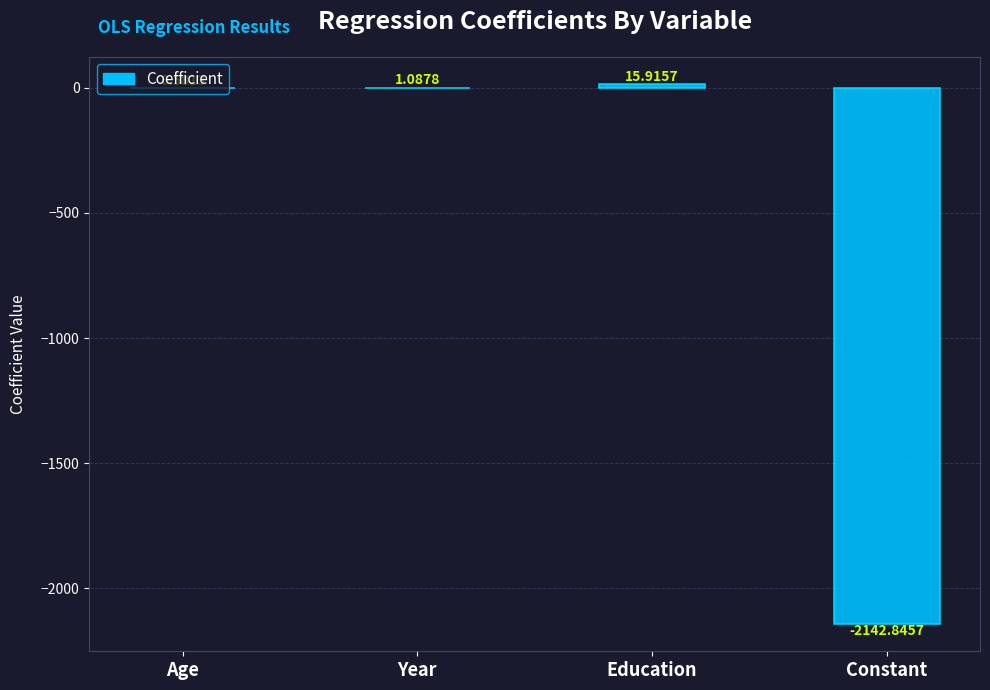

What is the sum of the values at Age and Year?

1.7